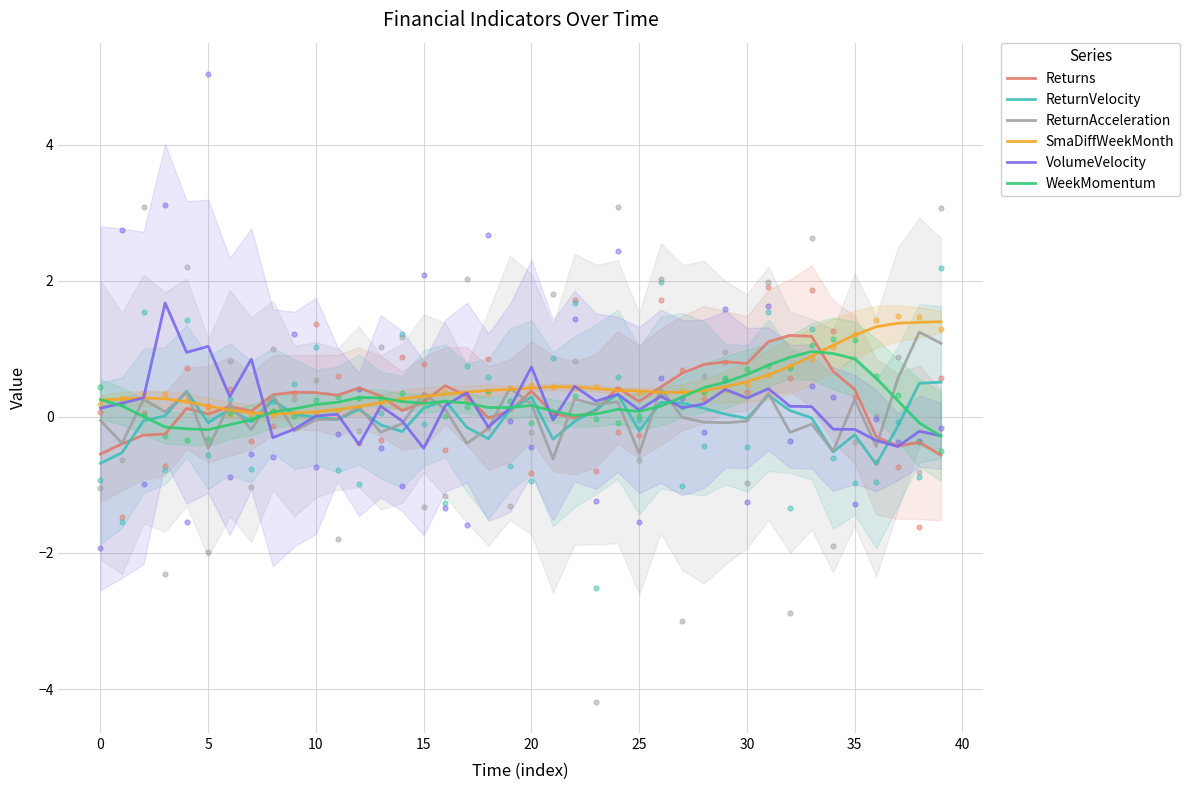

At which category is the sum across all series the highest?

31